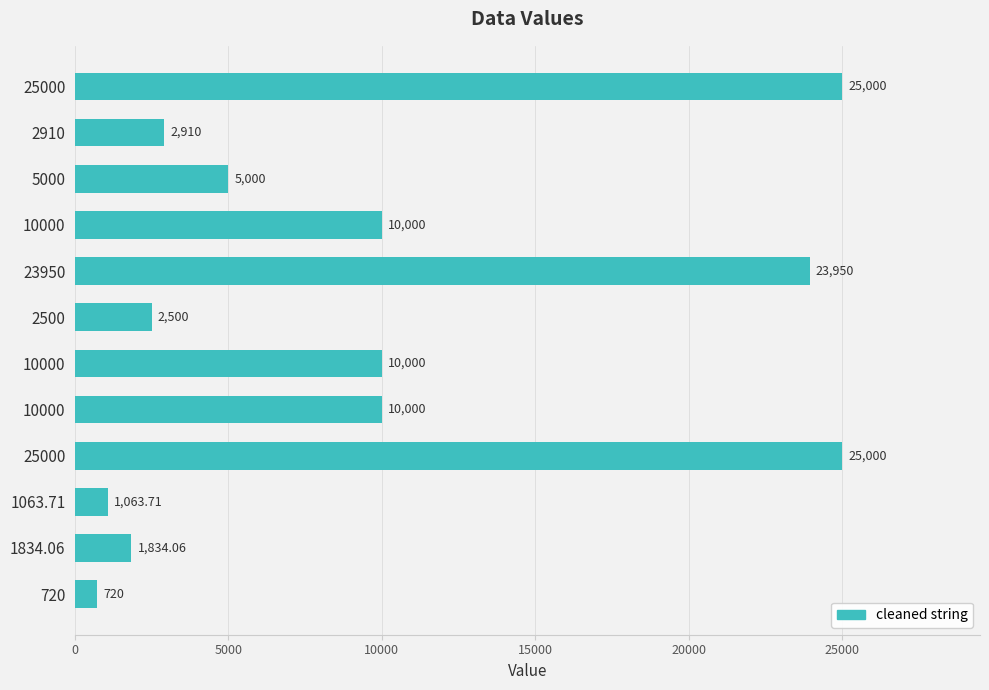

What is the maximum value shown in the chart?

25000.0